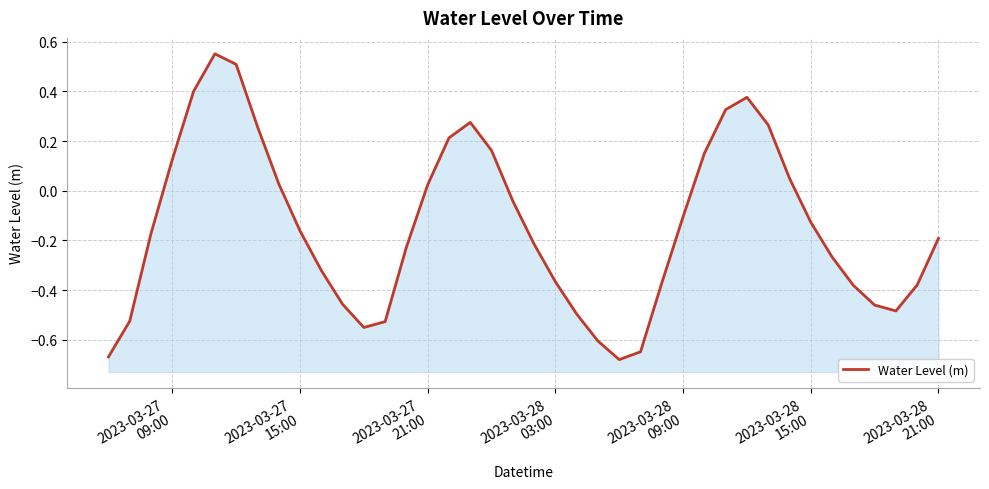

How many points are lower than both their immediate neighbors (excluding endpoints)?

3